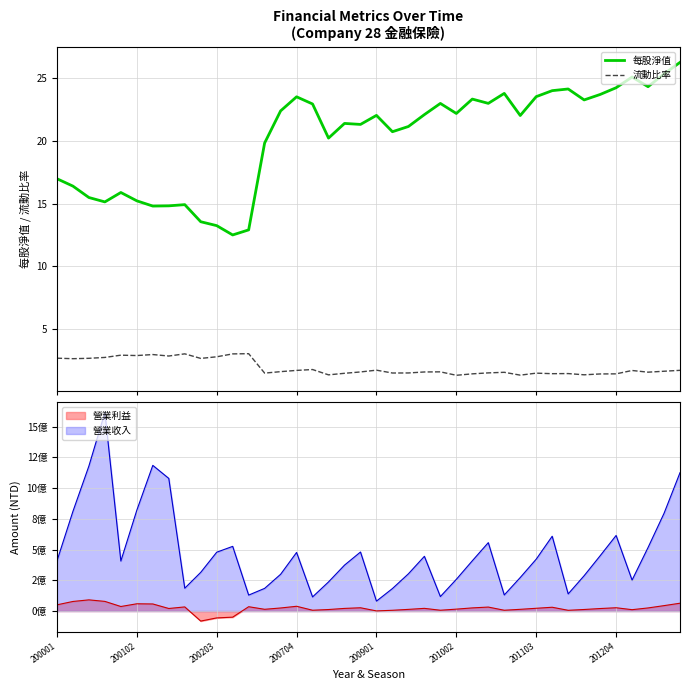

What is the lowest value of the 流動比率 series?

1.3